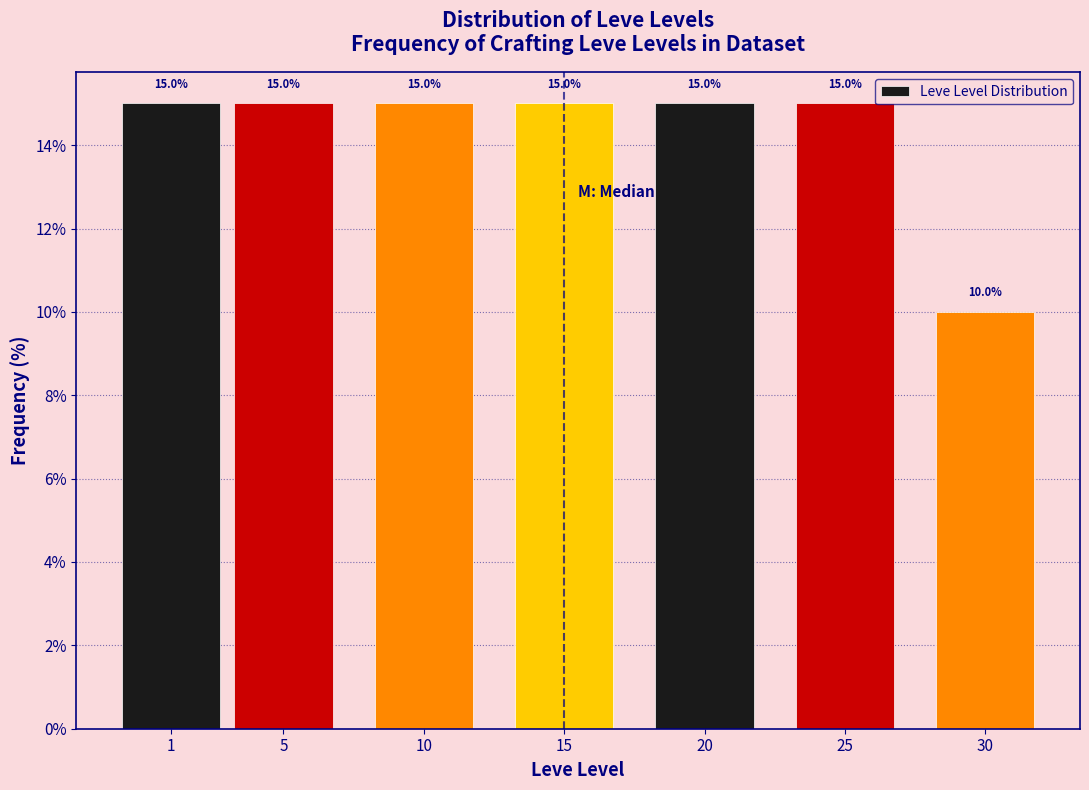

Reading left to right, what are all the values shown in this chart?

15	15	15	15	15	15	10